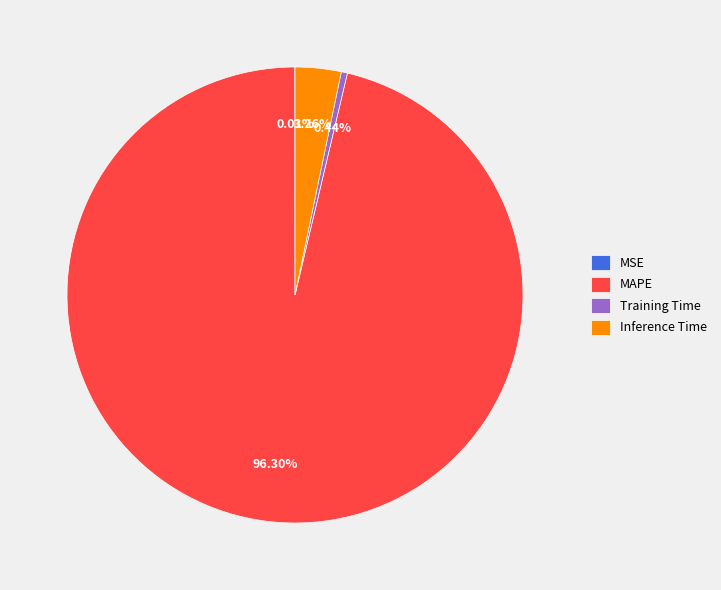

Which slice is the largest?

MAPE